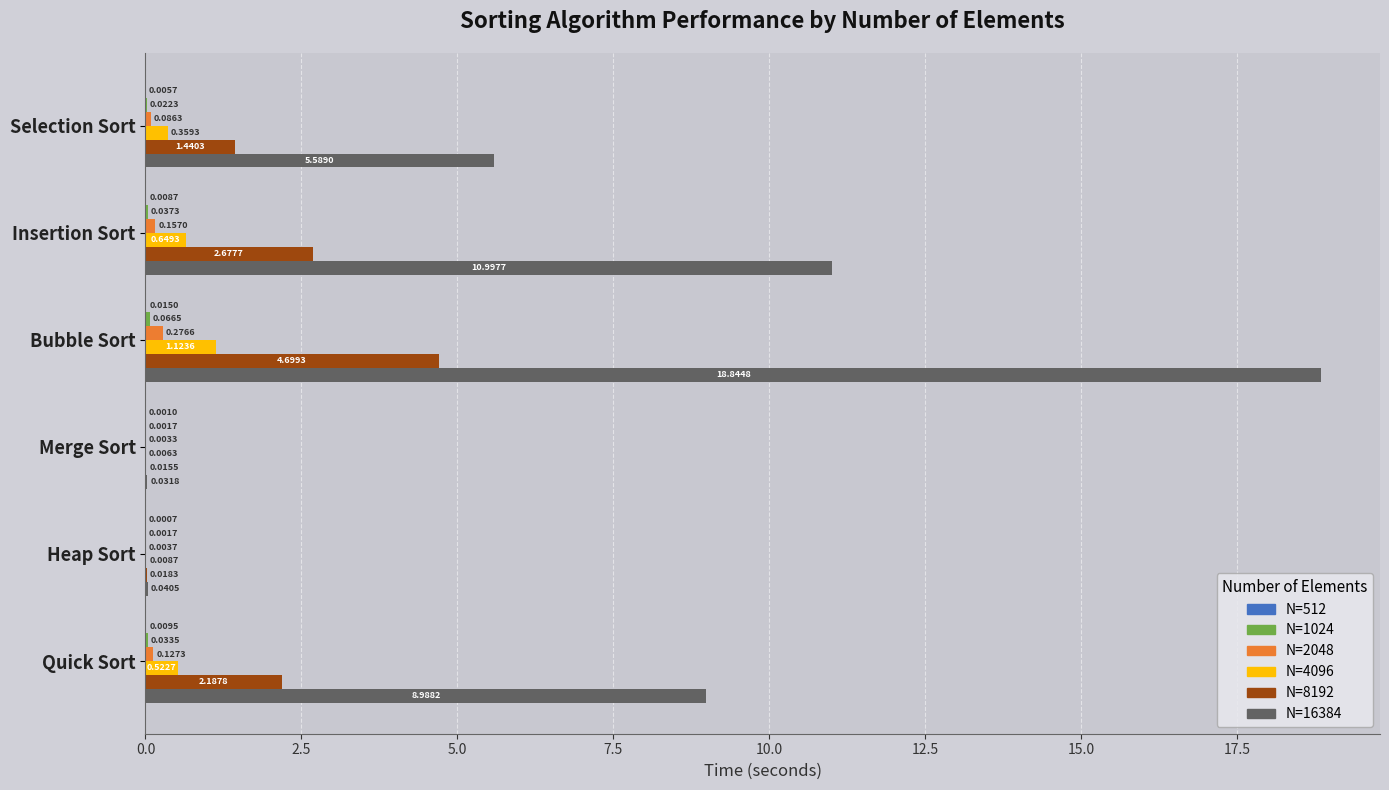

At which category is the sum across all series the highest?

Bubble Sort